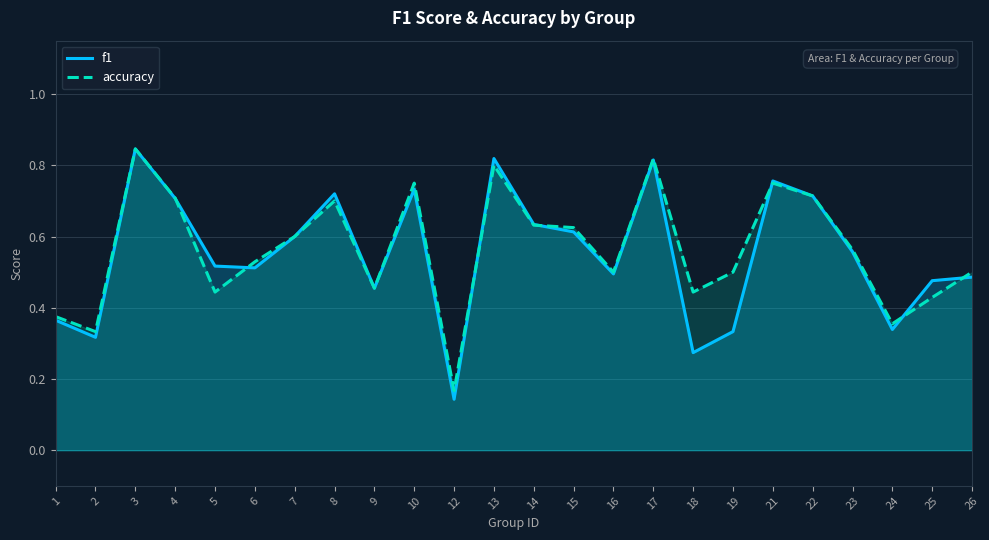

Which category has the lowest value in the accuracy series?

12